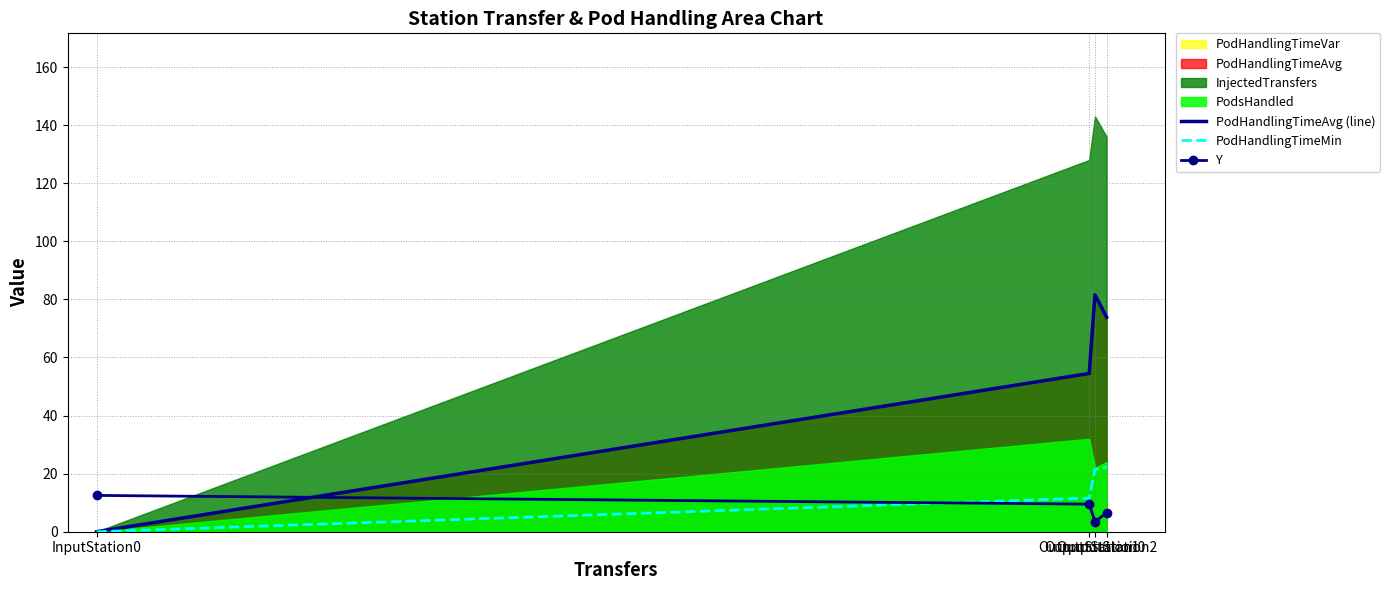

Between OutputStation1 and OutputStation2, which is larger?

OutputStation2